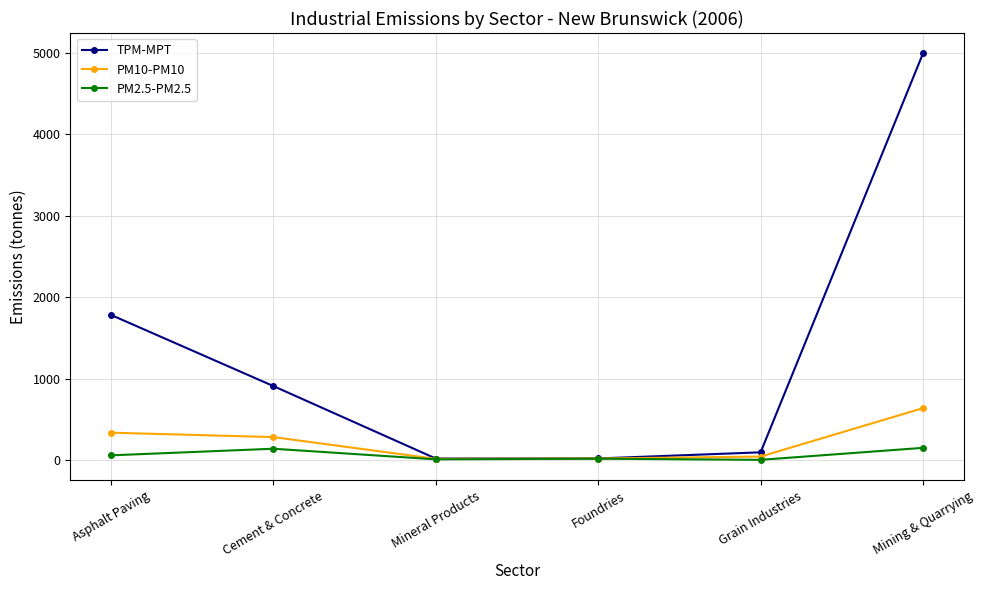

Is the value of TPM-MPT at Asphalt Paving greater than the value of PM10-PM10 at Cement & Concrete?

Yes